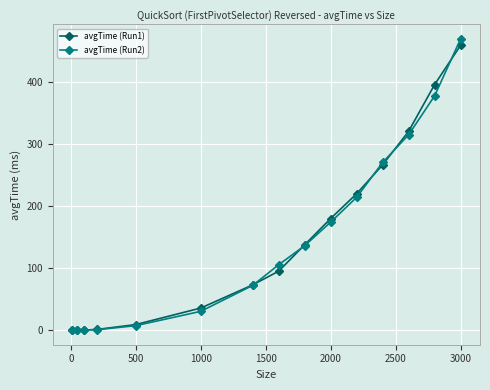

How many series are shown in this chart?

2